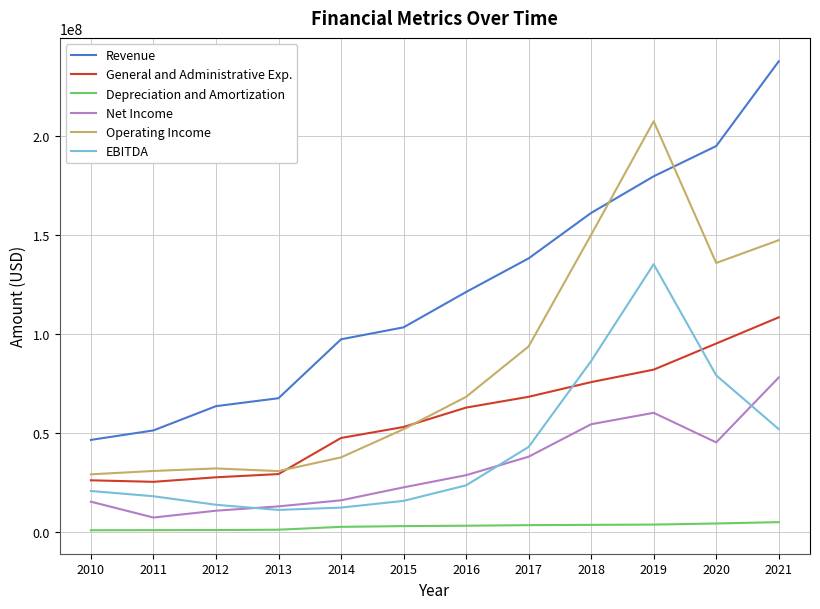

Which series changed the most between 2016 and 2018?

Operating Income